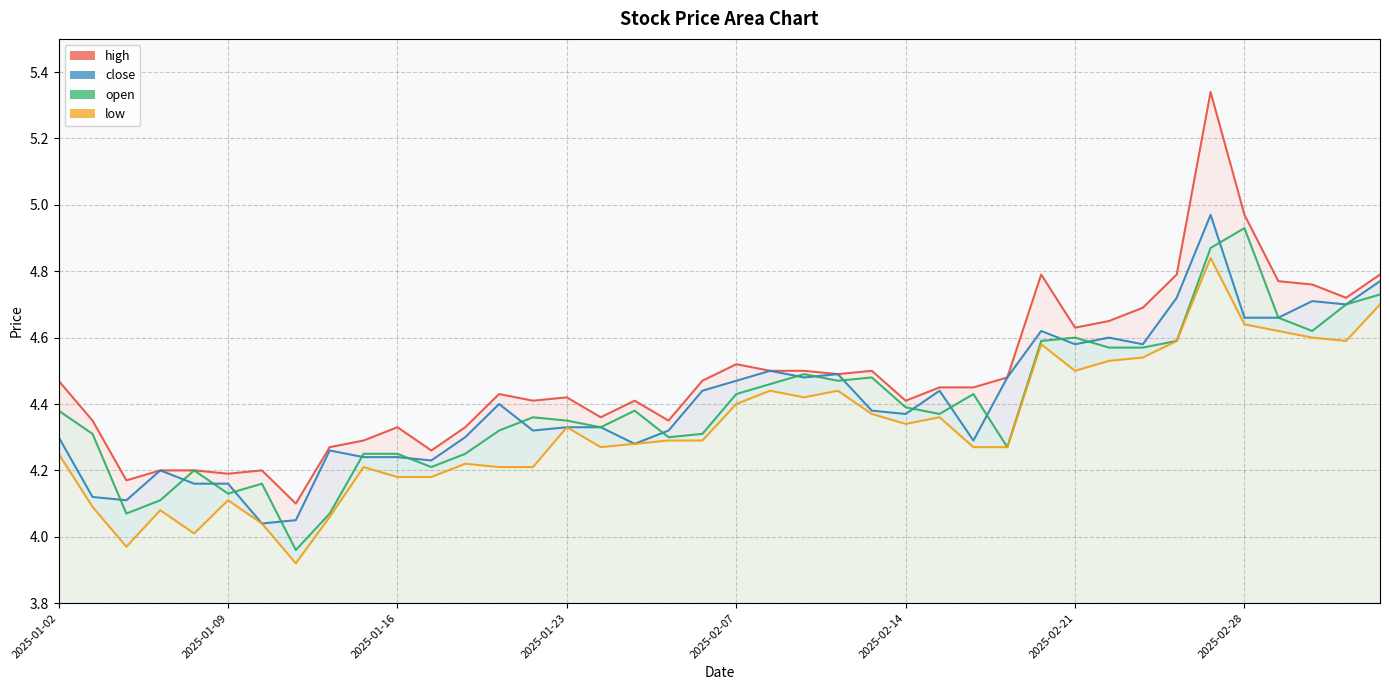

What is the sum of the low values at 2025-02-25 and 2025-01-15?

8.8